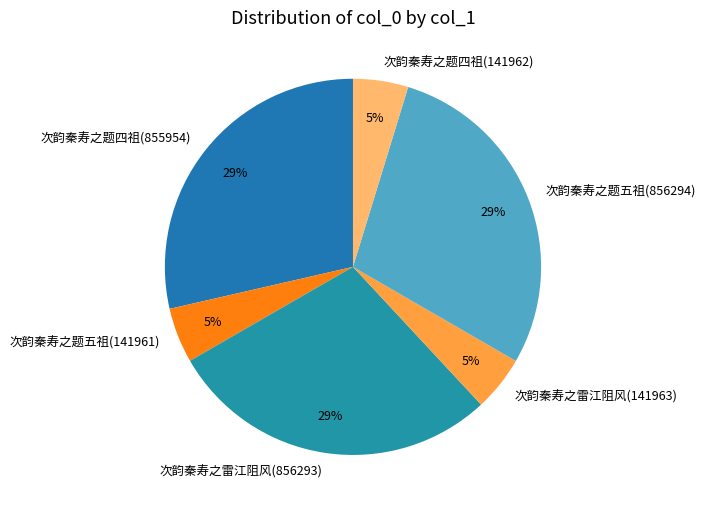

Does 次韵秦寿之题四祖(855954) account for over 50% of the chart?

No